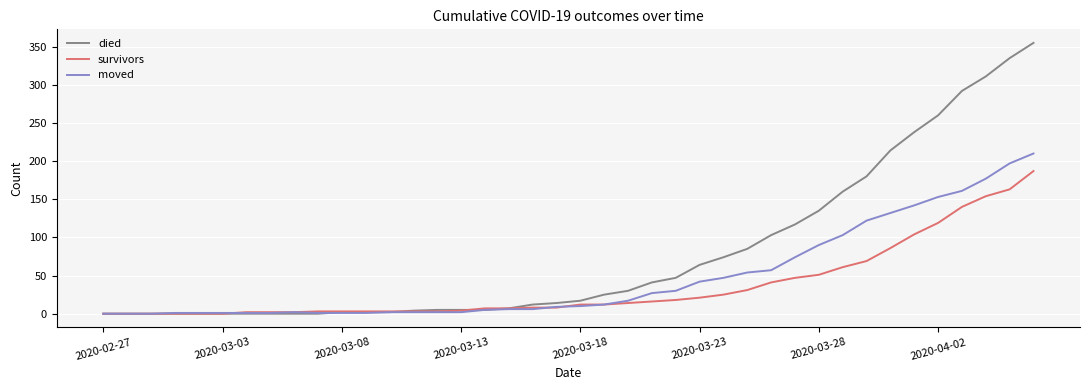

Which series has the largest total across all categories?

died